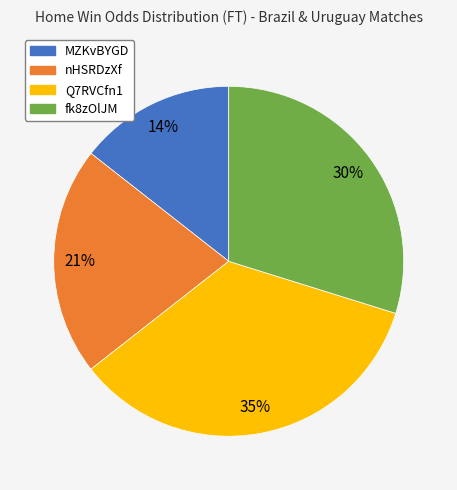

Which category has the smallest portion of the pie?

MZKvBYGD